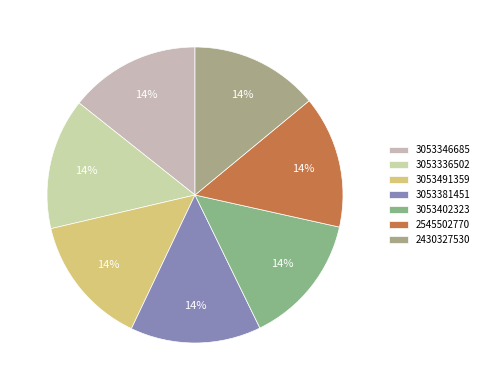

Which category has the smallest portion of the pie?

2430327530